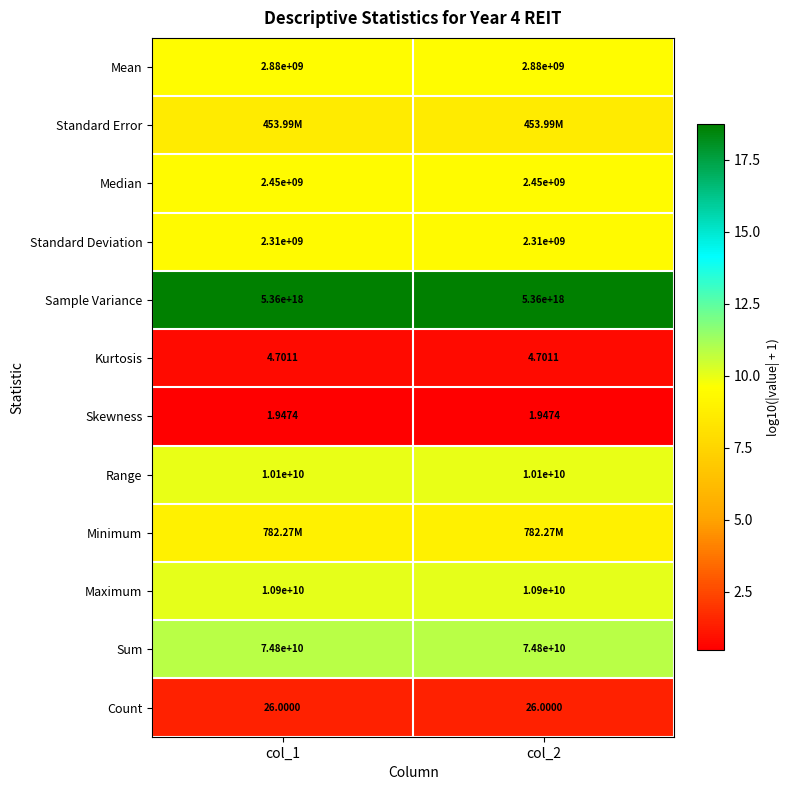

Which category has the lowest value across all series?

col_1